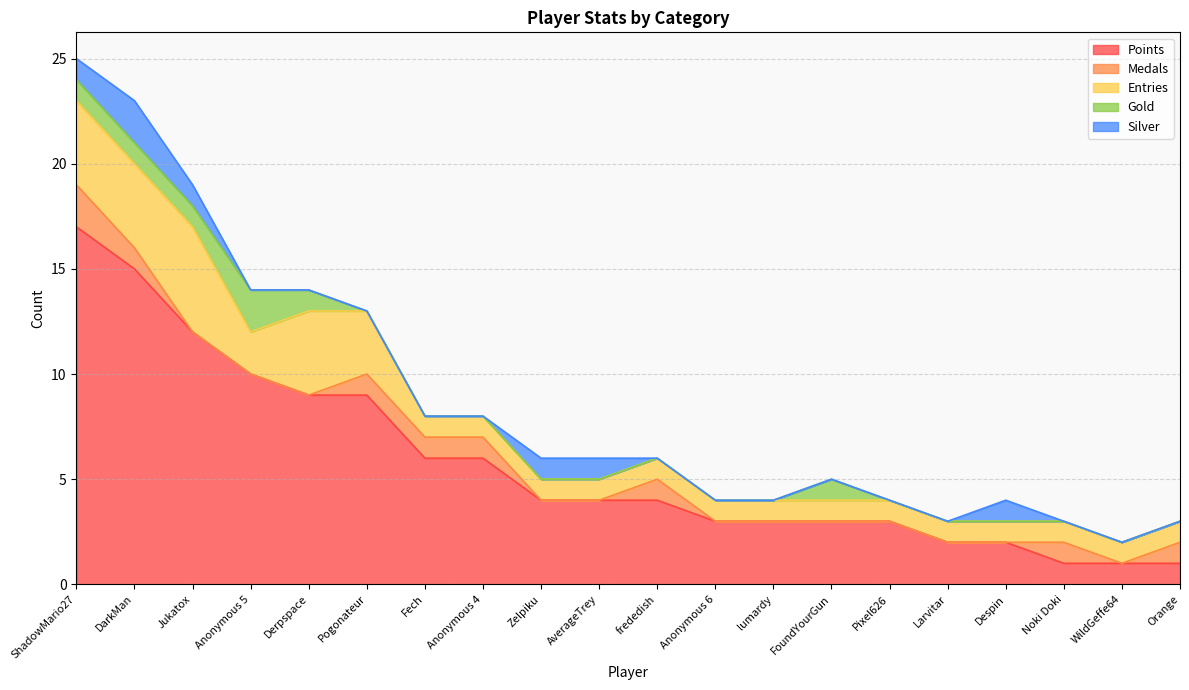

Which category has the lowest value in the Medals series?

Jukatox